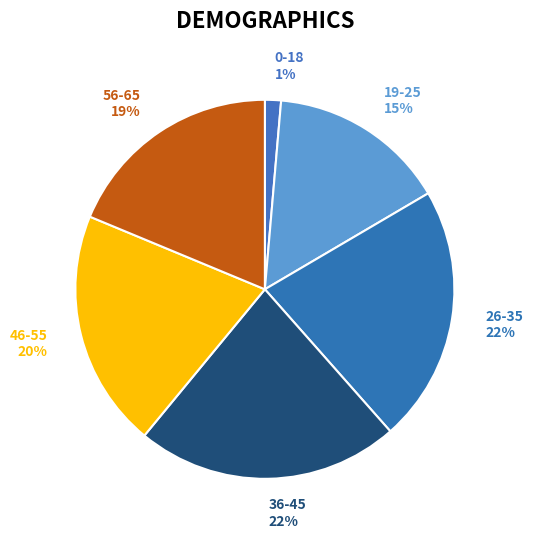

Count the number of slices in the pie.

6